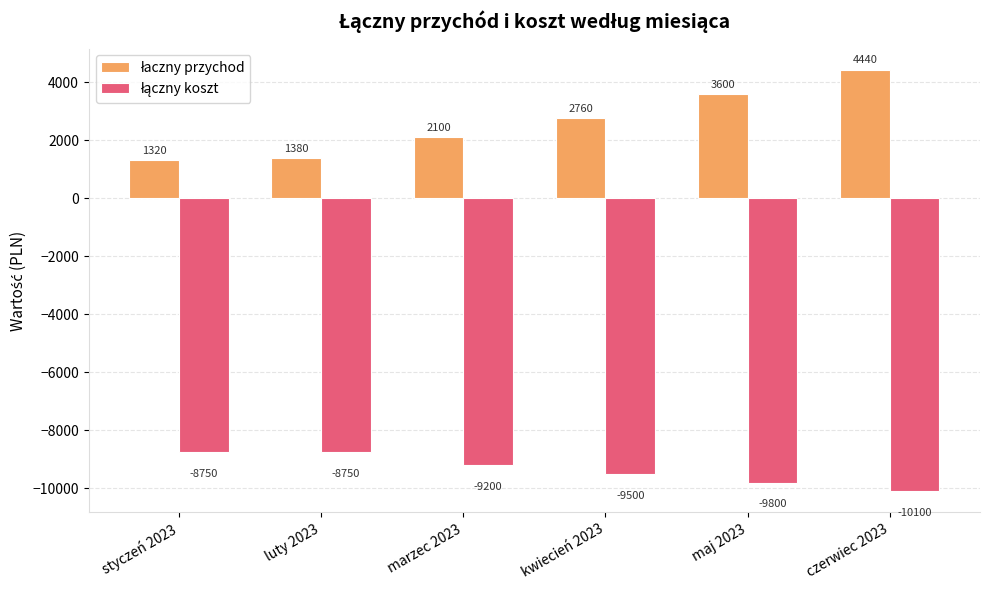

At how many categories does at least one series exceed 38?

6